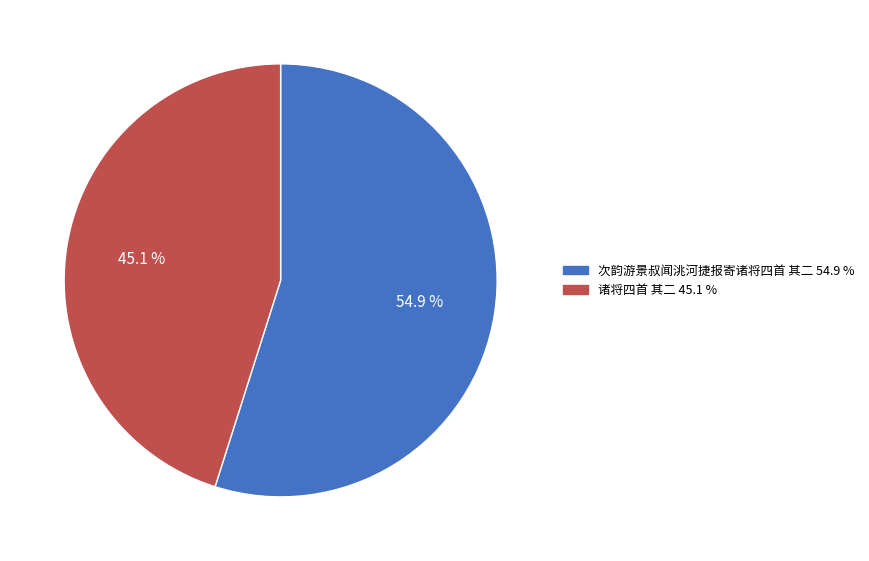

Which category has the smallest portion of the pie?

诸将四首 其二